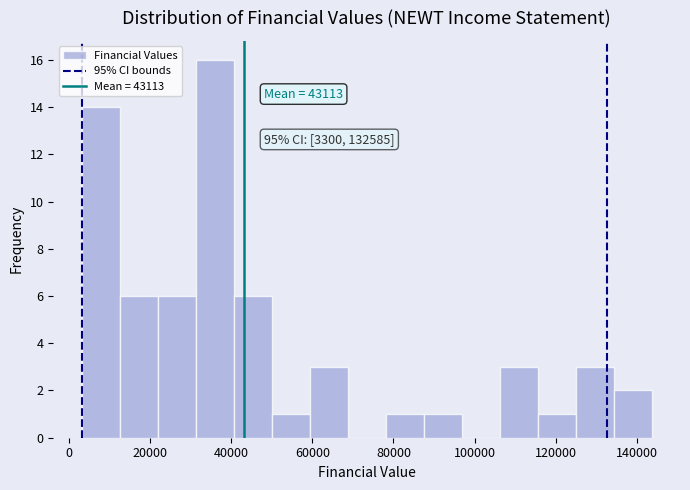

Over which range of the x-axis is the bar tallest?

32000 to 40000